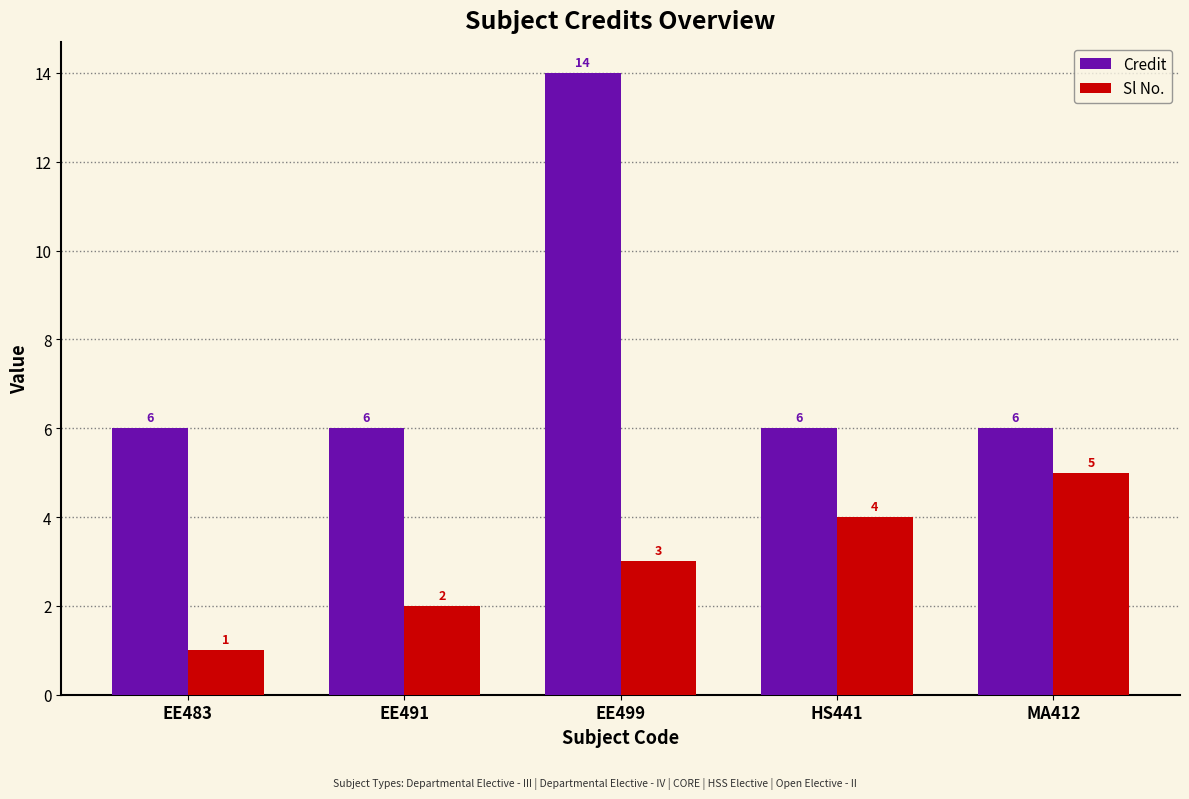

Reading right to left, list all the values displayed in this chart.

Credit: 6	6	14	6	6
Sl No.: 5	4	3	2	1